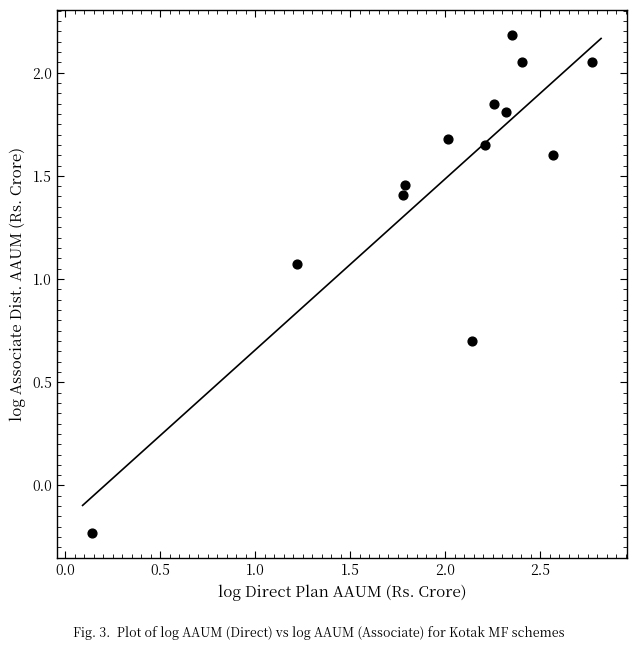

What is the range of X values (max minus min)?

2.6